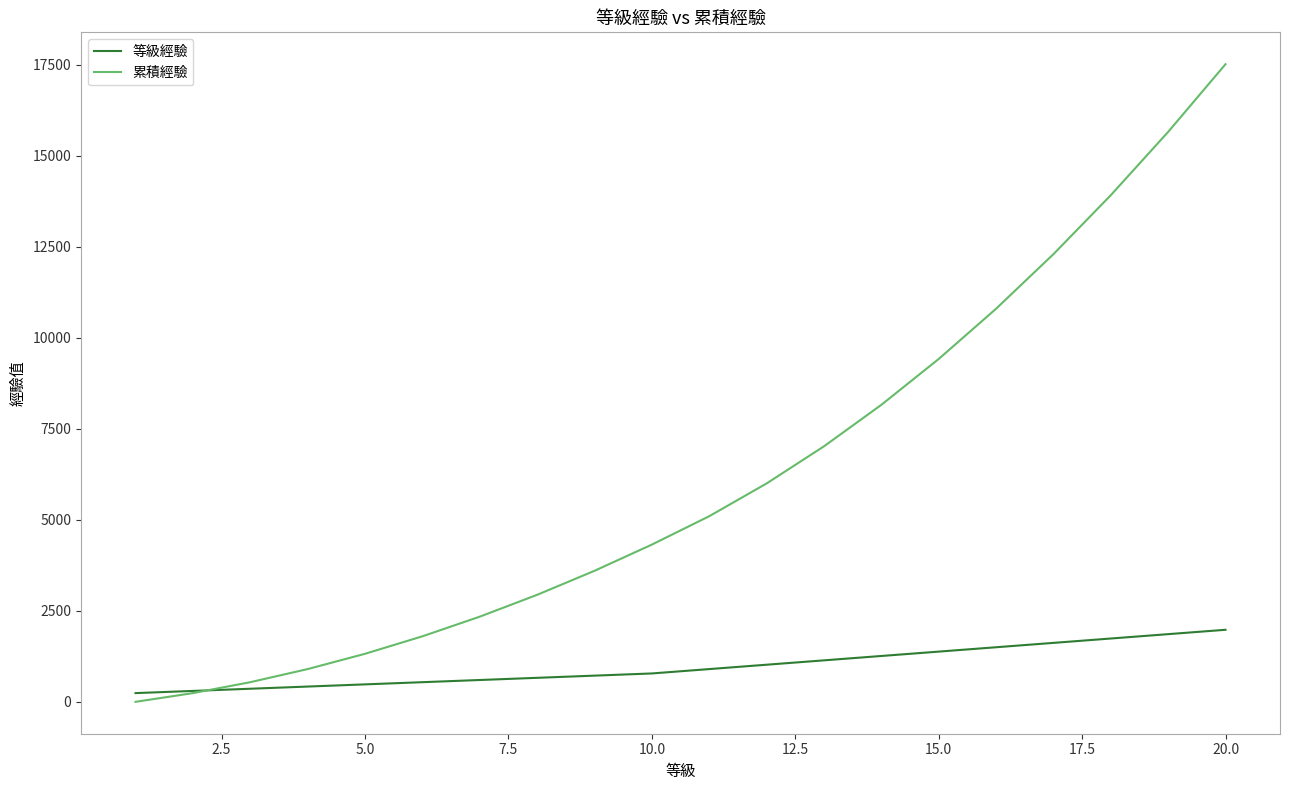

Rank the series by their maximum value, from lowest to highest.

等級經驗, 累積經驗